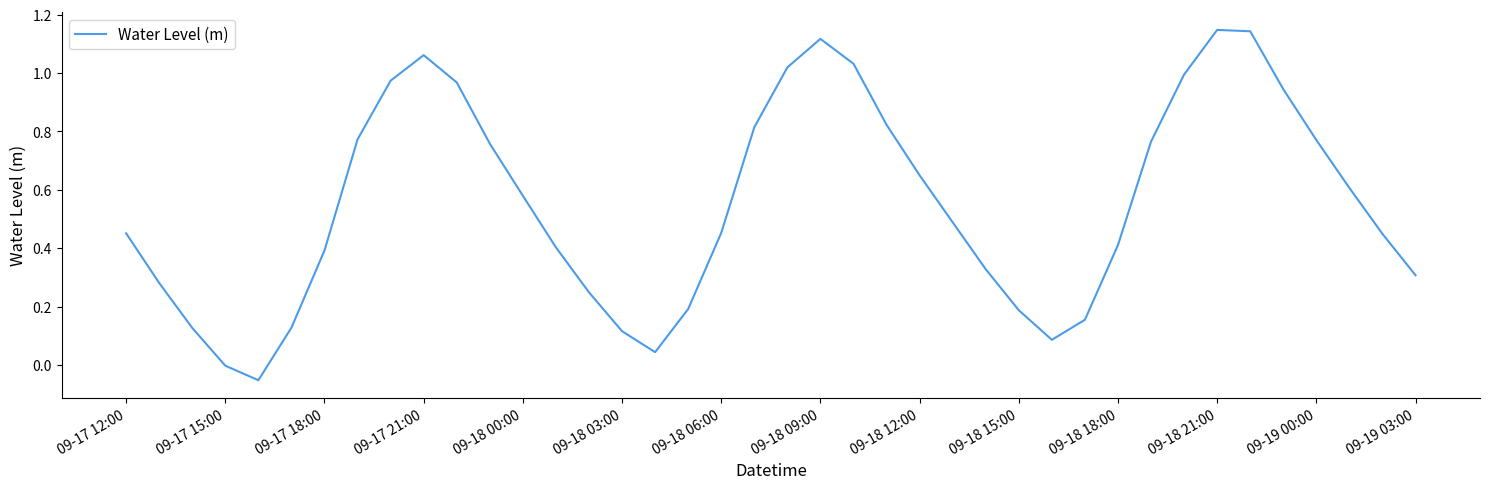

What is the difference between the maximum and minimum values?

1.2